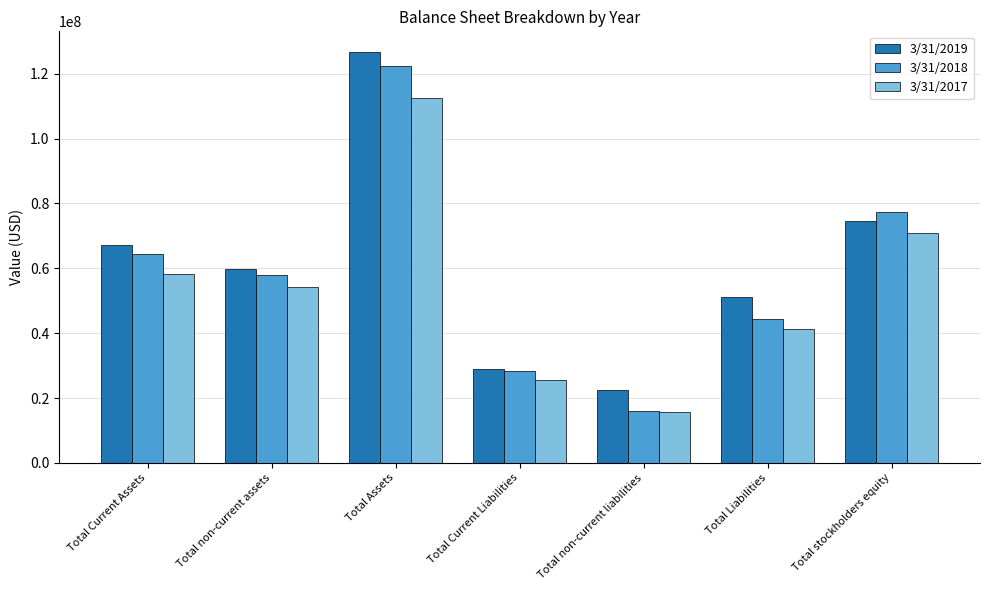

What is the label of the 7th bar from the right?

Total Current Assets